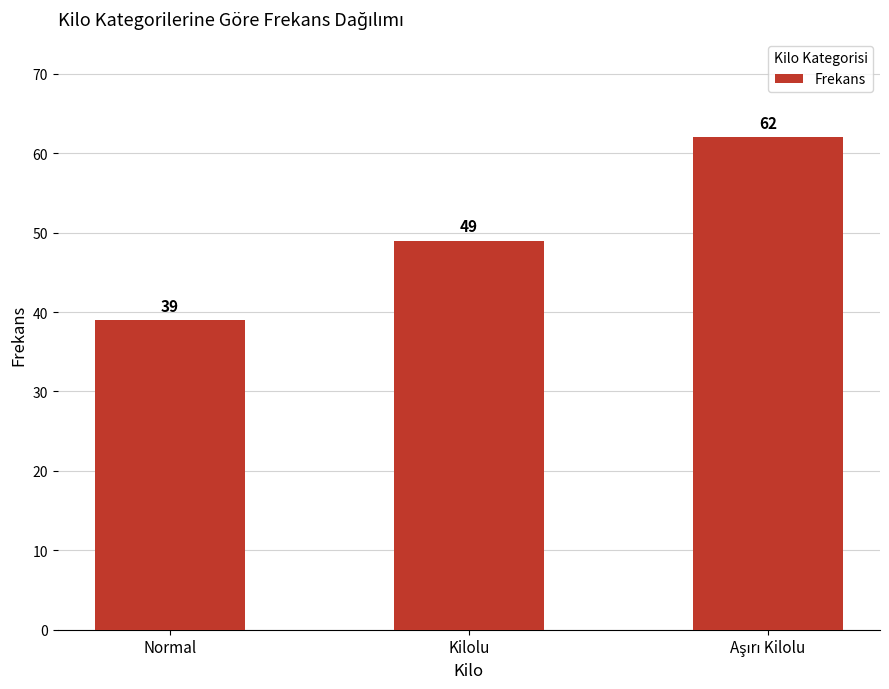

What is the average value?

50